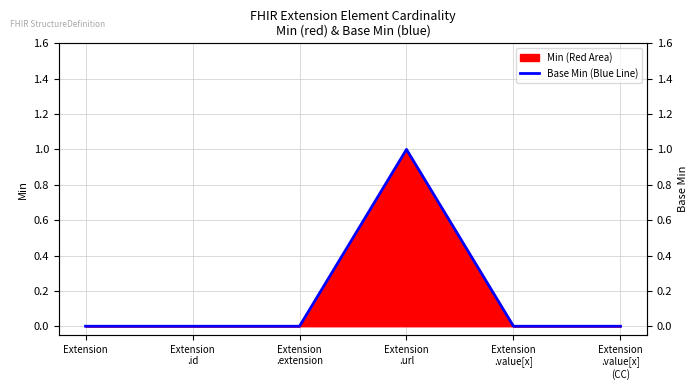

Reading left to right, list all the values displayed in this chart.

Extension=0	Extension
.id=0	Extension
.extension=0	Extension
.url=1	Extension
.value[x]=0	Extension
.value[x]
(CC)=0